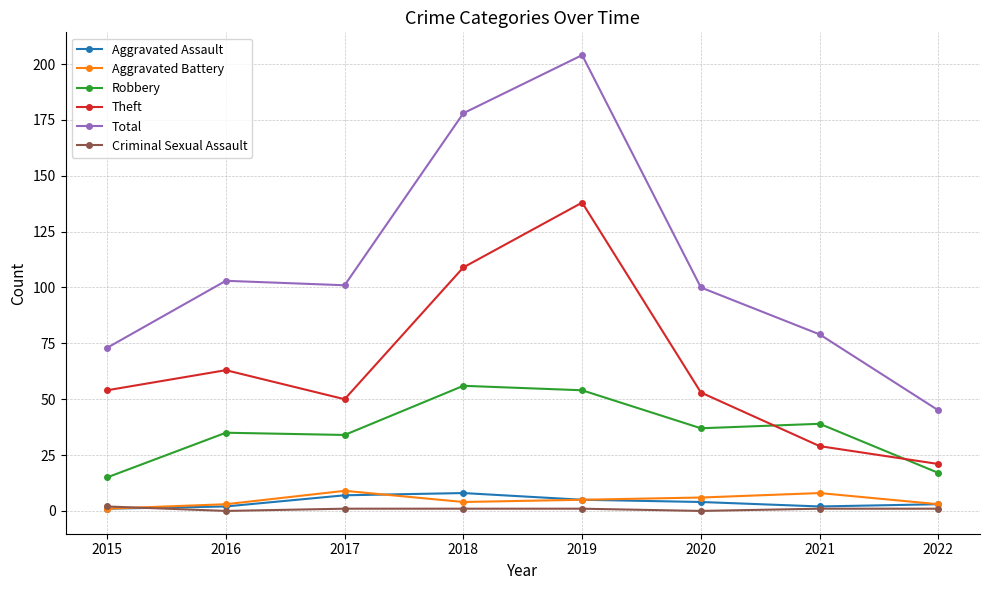

Reading right to left, transcribe all the data shown in this chart.

Aggravated Assault: 3	2	4	5	8	7	2	1
Aggravated Battery: 3	8	6	5	4	9	3	1
Robbery: 17	39	37	54	56	34	35	15
Theft: 21	29	53	138	109	50	63	54
Total: 45	79	100	204	178	101	103	73
Criminal Sexual Assault: 1	1	0	1	1	1	0	2